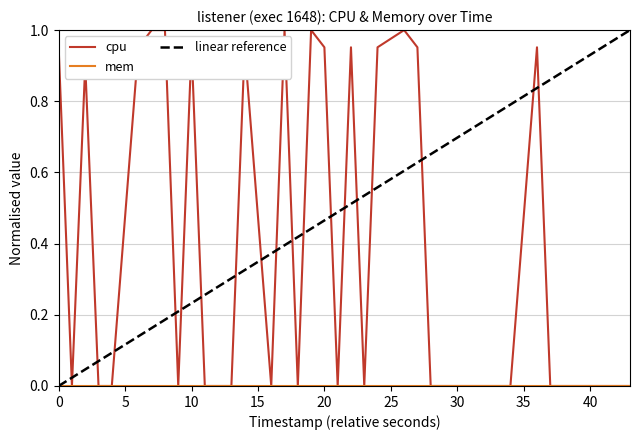

Is this an area chart (filled region under the line)?

No